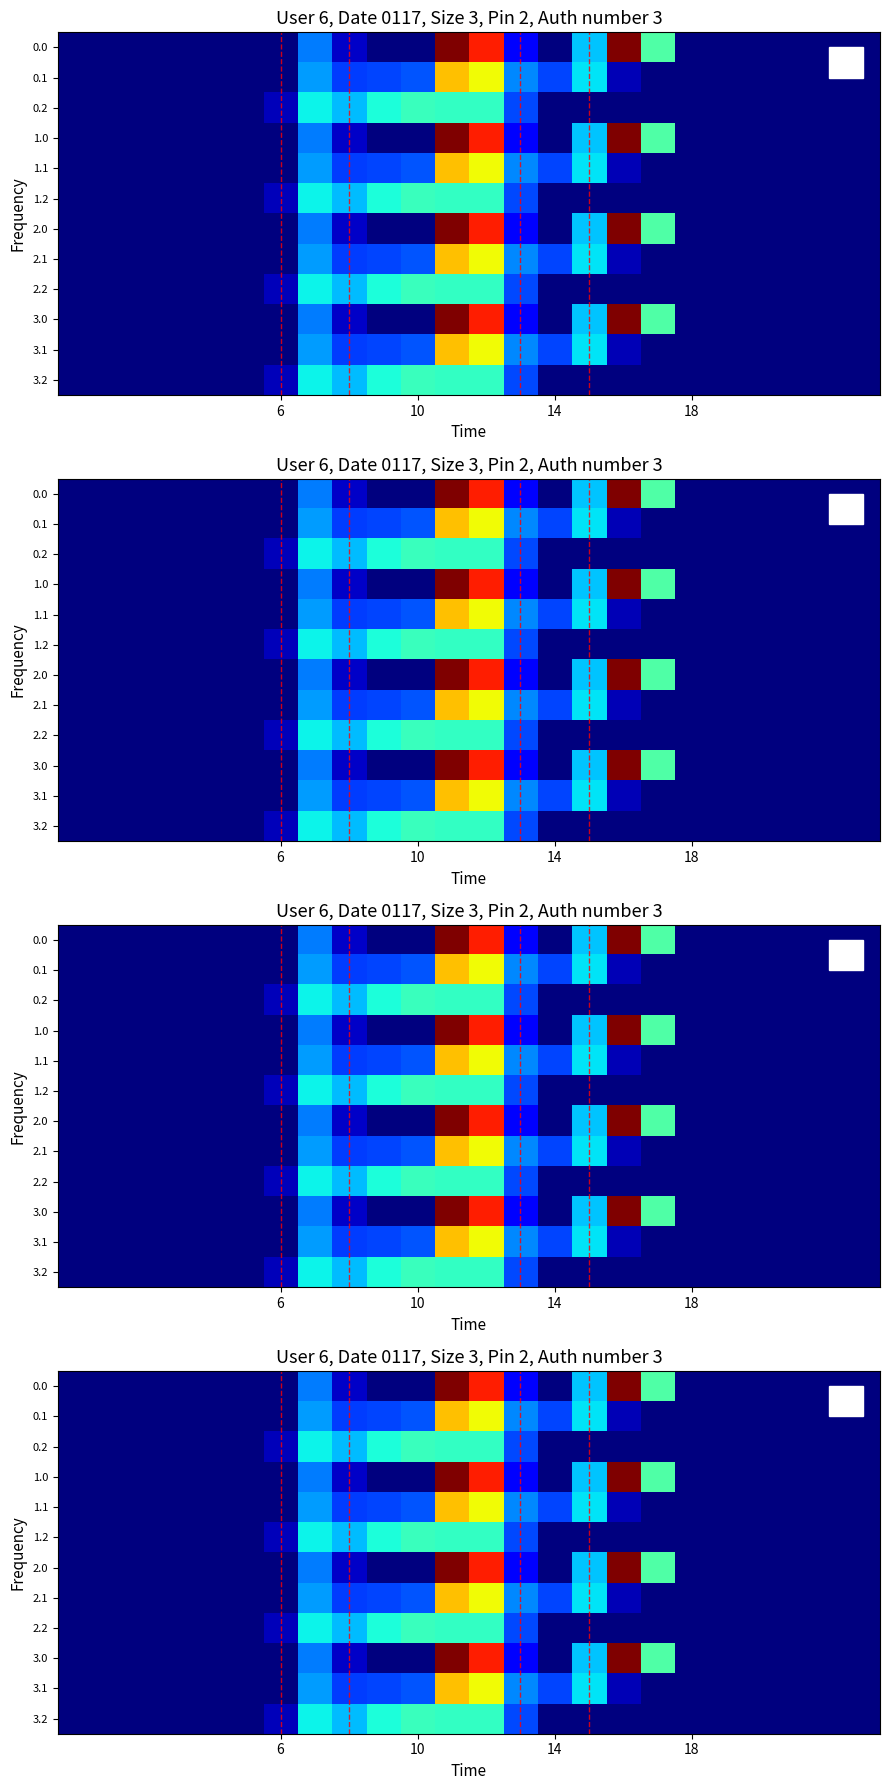

Rank the series by their maximum value, from lowest to highest.

0.2, 1.2, 2.2, 3.2, 0.1, 1.1, 2.1, 3.1, 0.0, 1.0, 2.0, 3.0